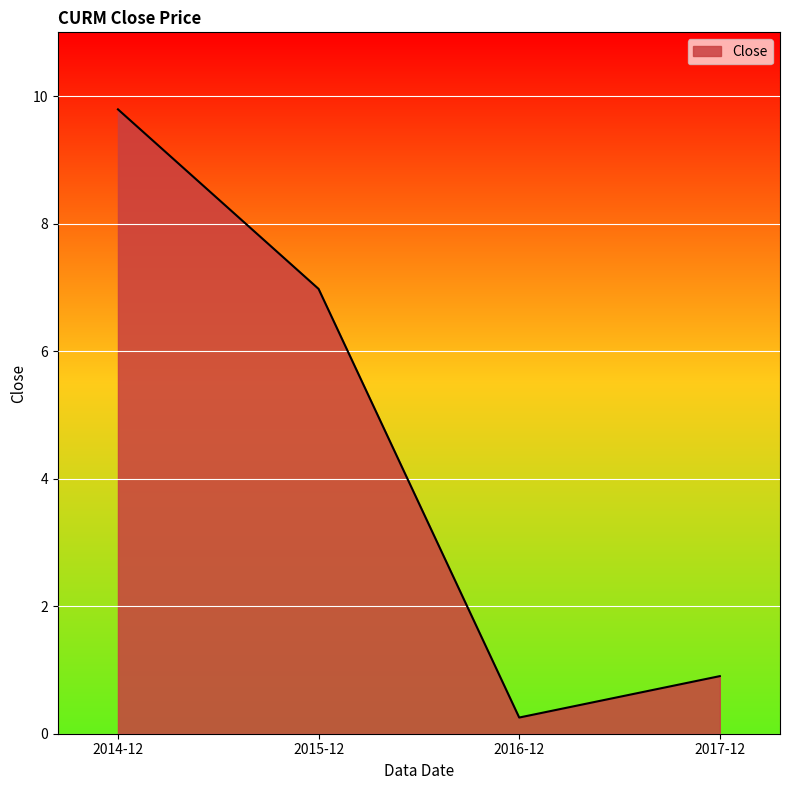

How many lines are shown in the chart?

1